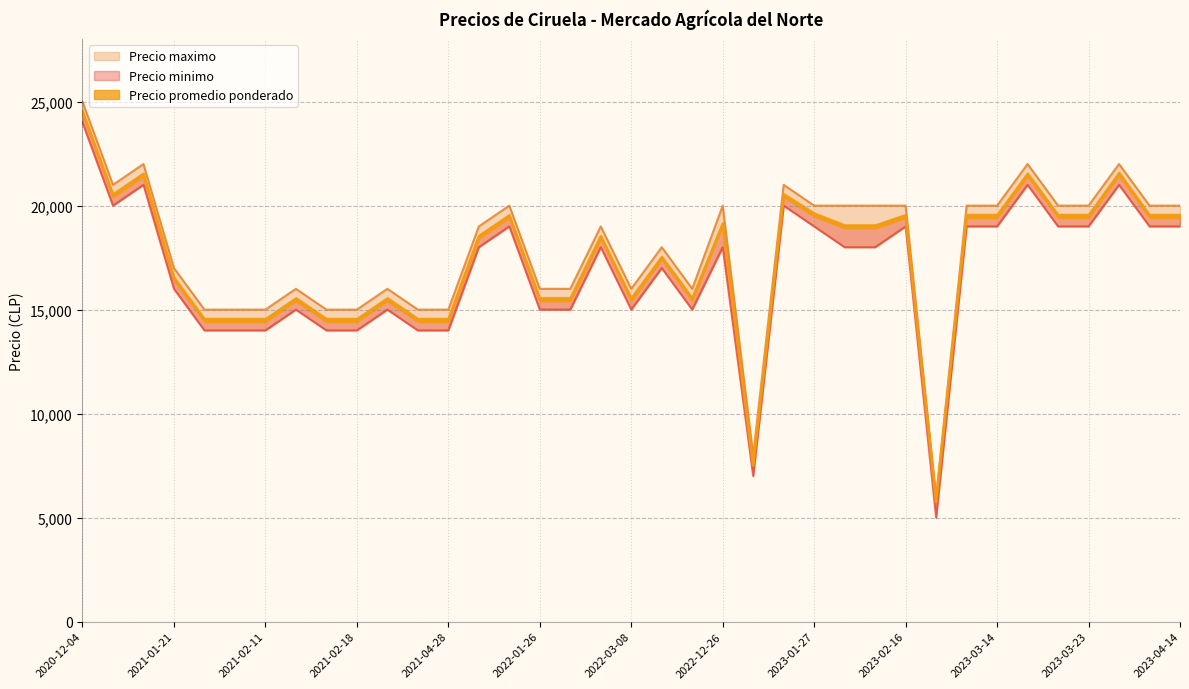

What is the sum of all Precio minimo values?

621000